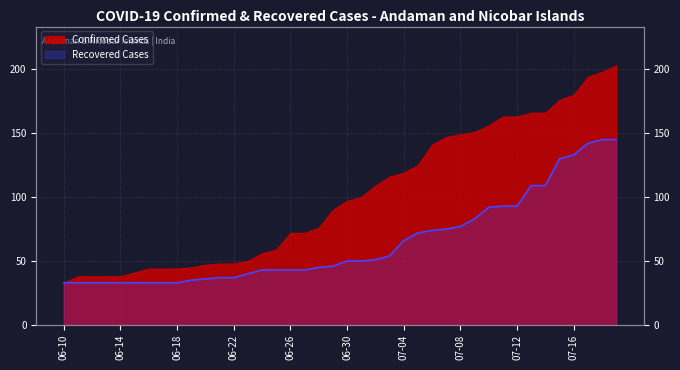

Where is the data nearest to the value 89?

2020-07-10